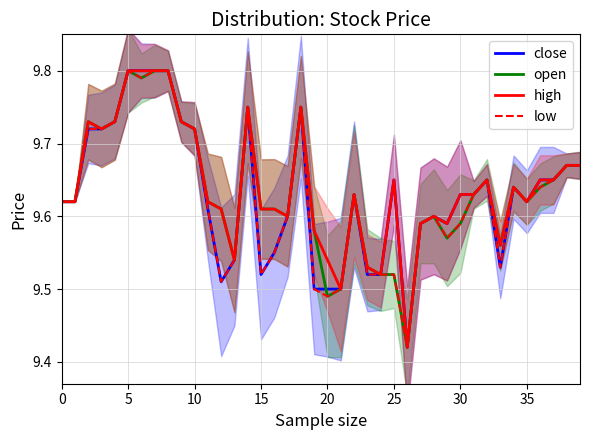

Is it true that open equals 3.8 at 5?

False